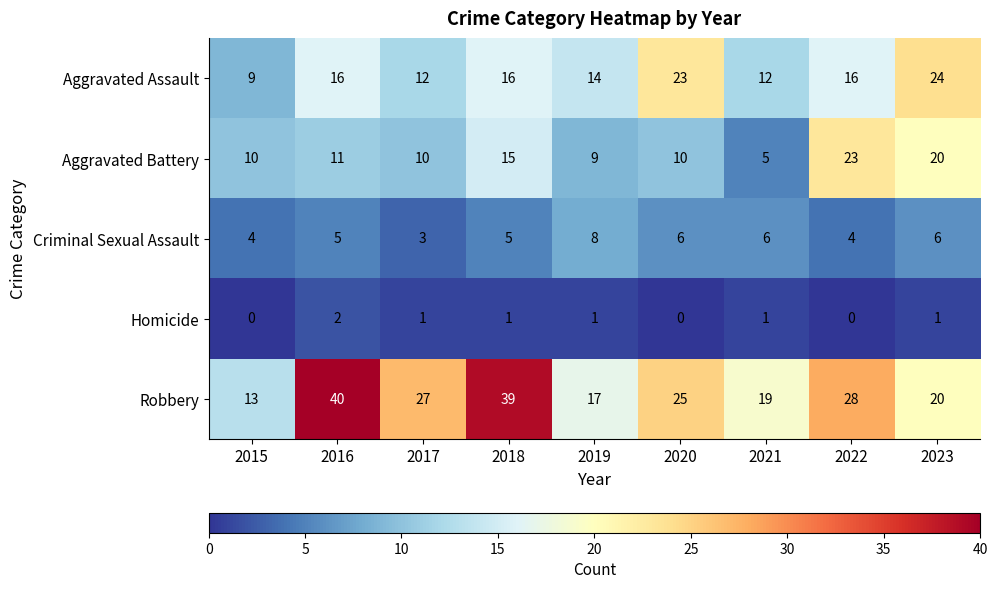

What is the lowest value of the Robbery series?

13